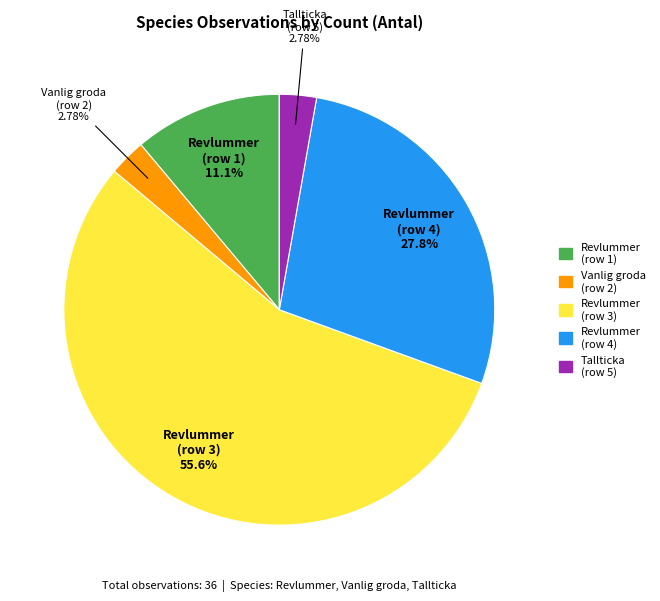

Is there any slice that represents more than half of the pie?

Yes